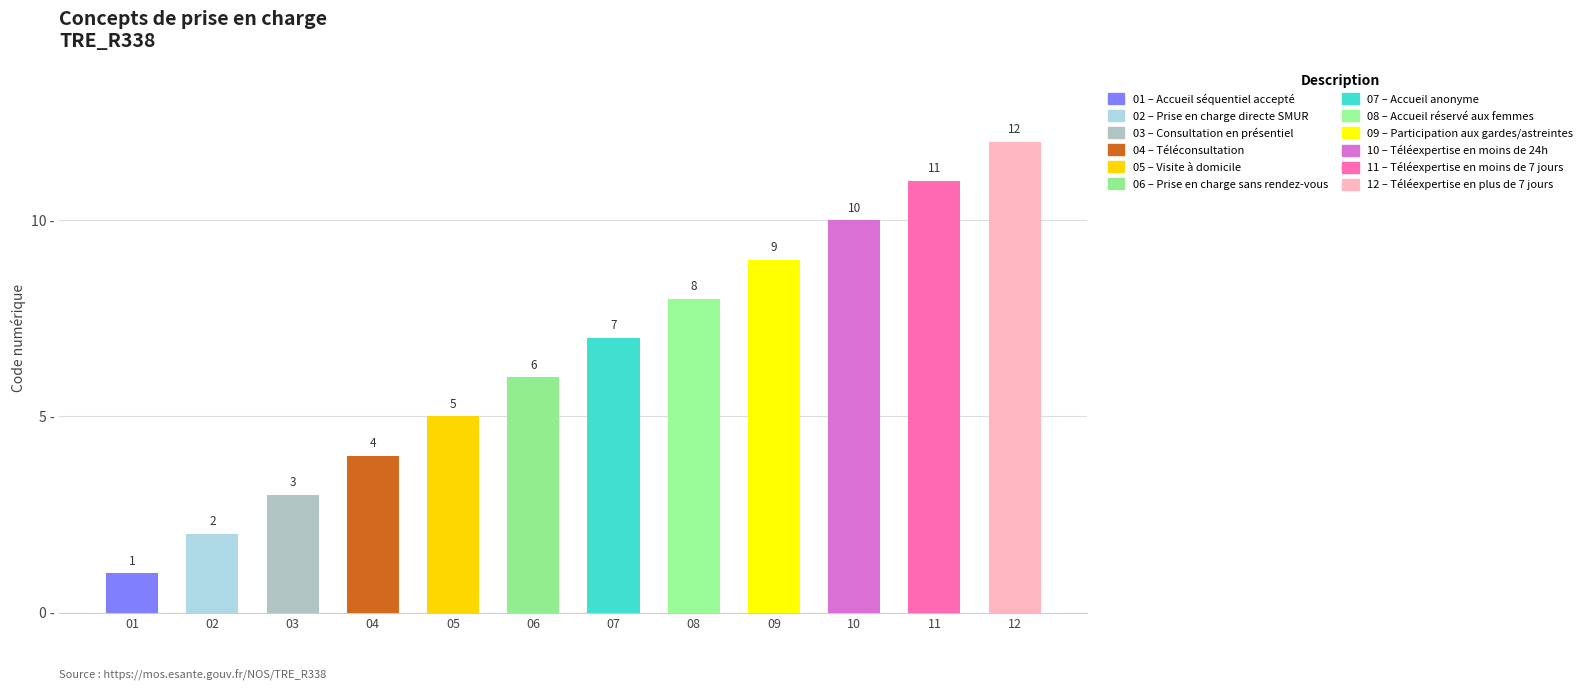

Reading right to left, list all the values displayed in this chart.

12	11	10	9	8	7	6	5	4	3	2	1